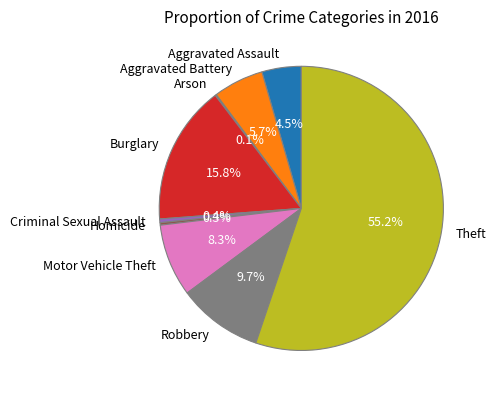

Which slice represents more than half of the pie?

Theft